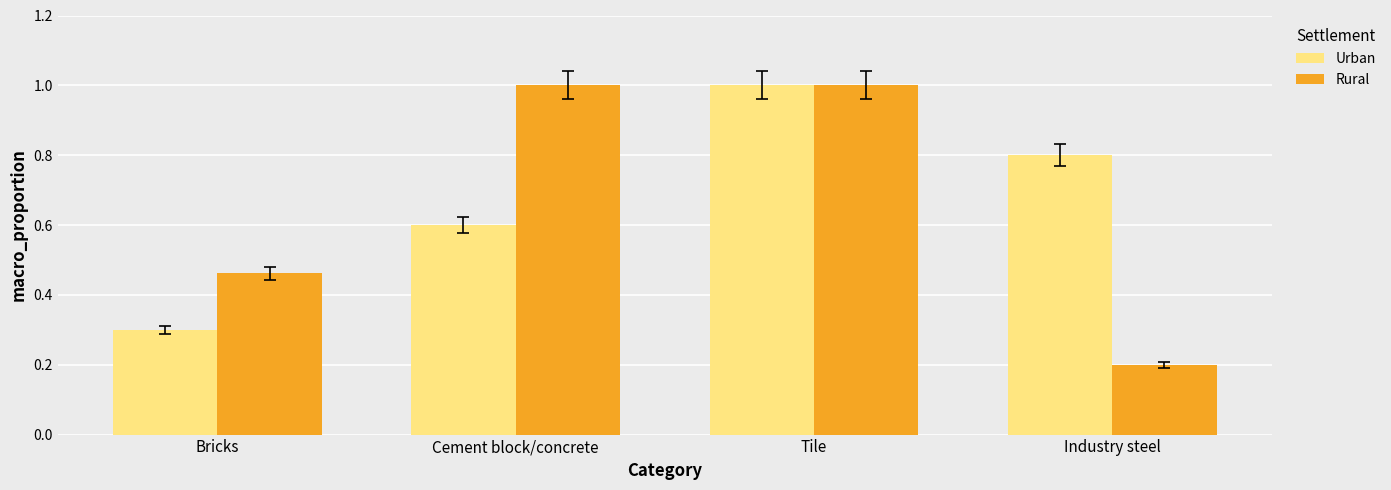

What is the value of the Urban bar at the 3rd from the left?

1.0